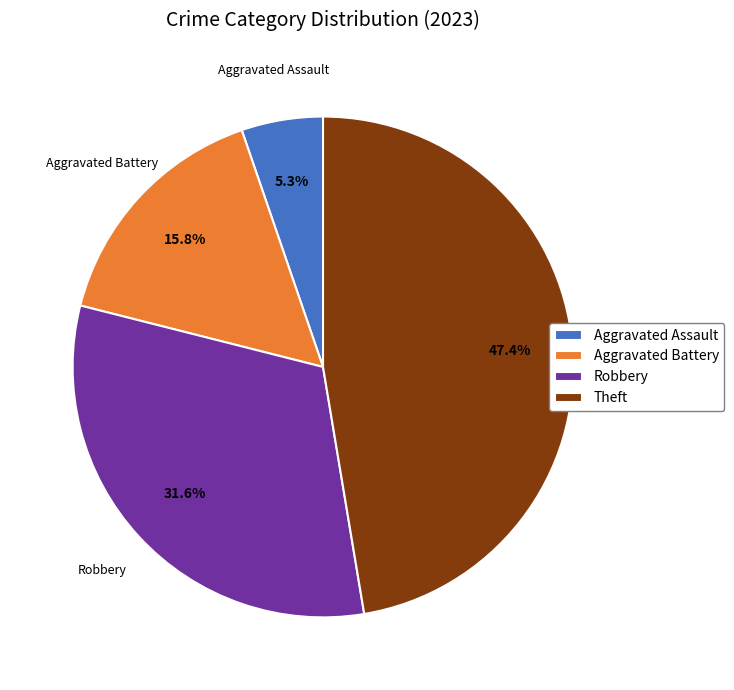

To the nearest percent, what is the difference between the largest and smallest slice percentages?

42%